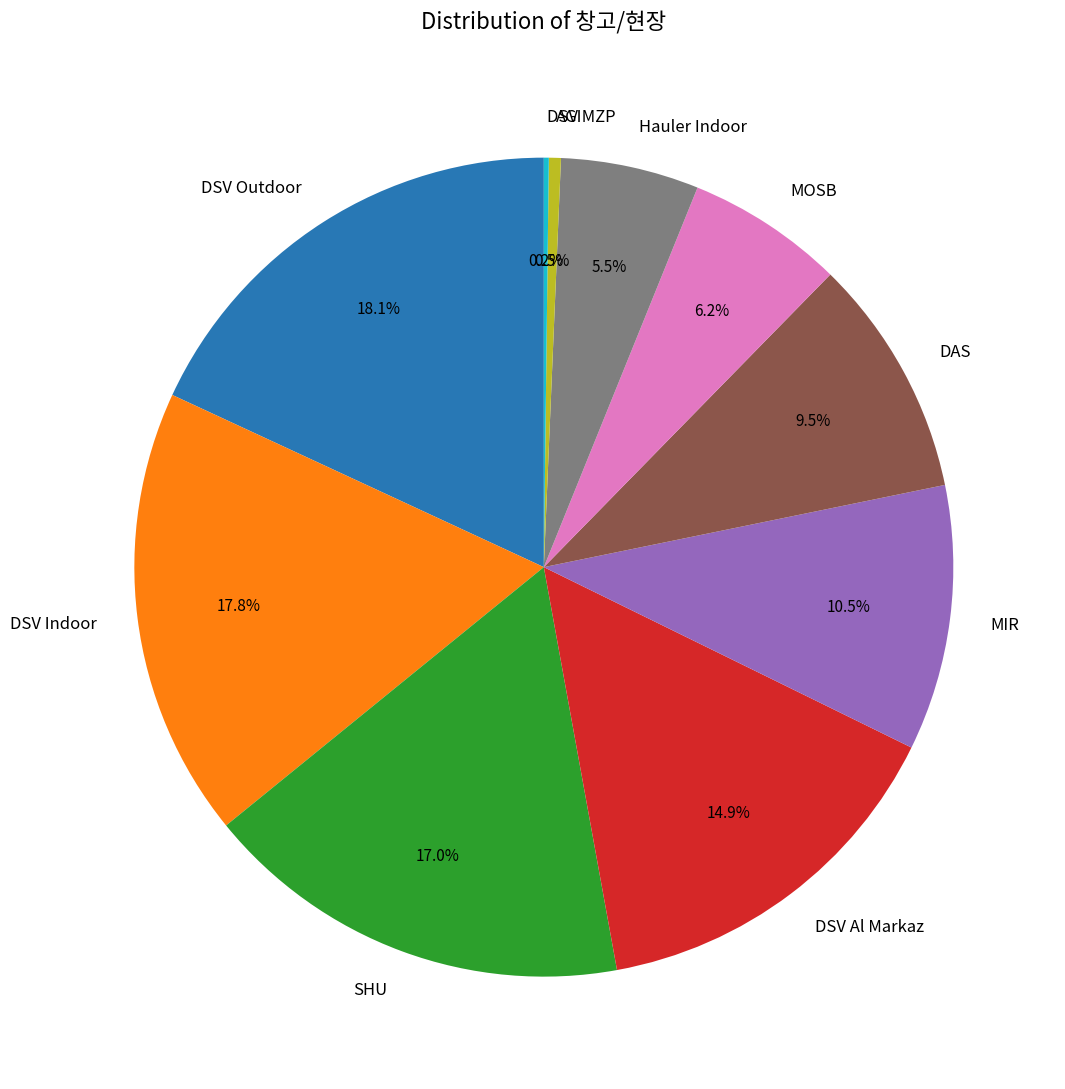

Approximately how many times larger is the value at SHU compared to MOSB?

2.7